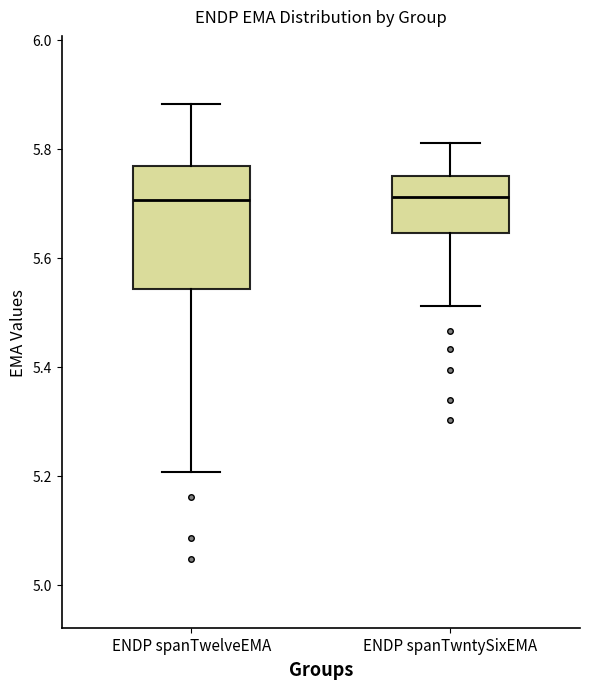

Where does the upper whisker of the box for ENDP spanTwelveEMA end on the y-axis? The values are not printed on the chart, so give them approximately, as read against the axis.

5.88